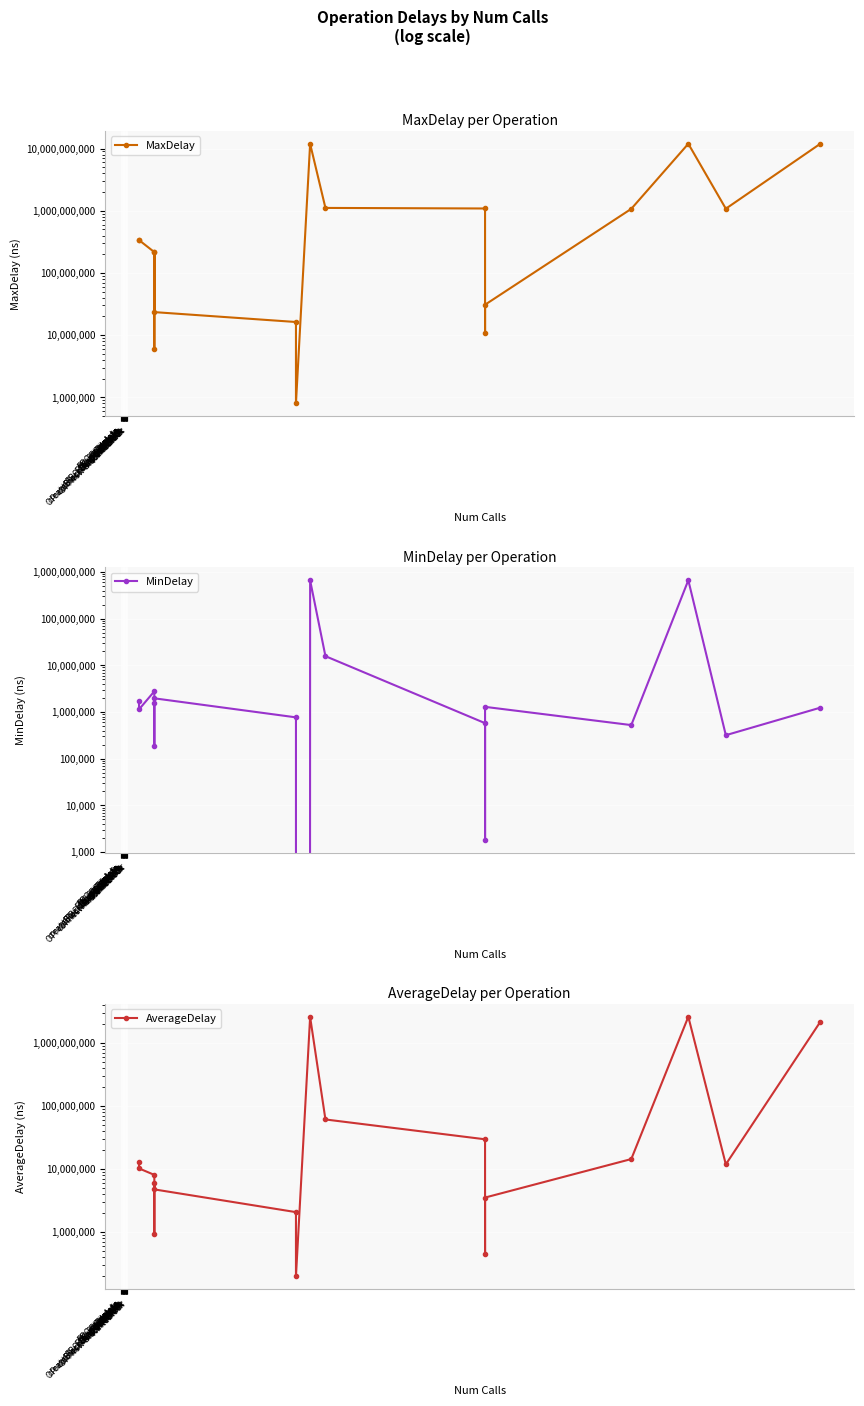

Reading right to left, list all the values displayed in this chart.

MaxDelay: 11993709662.0	1080158811.0	11972359136.0	1074514410.0	30831149.0	10807730.0	1088764157.0	1111663161.0	11951726104.0	800192.0	16242552.0	23431326.0	214687667.0	5898462.0	216390962.0	337543508.0	338413283.0
MinDelay: 1241650.0	319177.0	663896881.0	525314.0	1291318.0	1837.0	577944.0	15722778.0	662656882.0	0.0	769253.0	1966349.0	1596672.0	186551.0	2774586.0	1140516.0	1763749.0
AverageDelay: 2192282705.6	11833782.0	2627479228.4	14370397.4	3510380.6	451103.6	29631137.4	61238136.3	2610921784.0	196282.9	2059306.1	4732210.8	6043246.1	941657.8	8049849.0	10205878.5	12680997.9